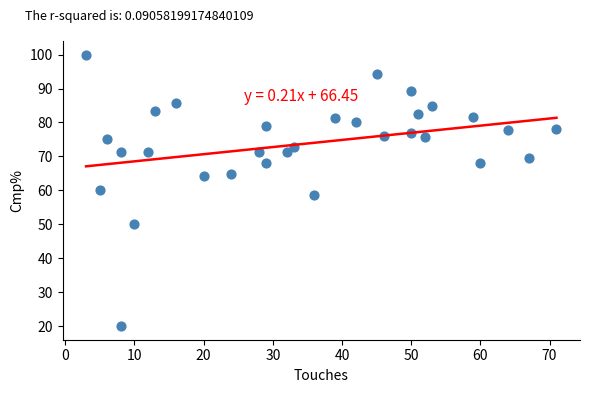

What is the range of X values (max minus min)?

68.0